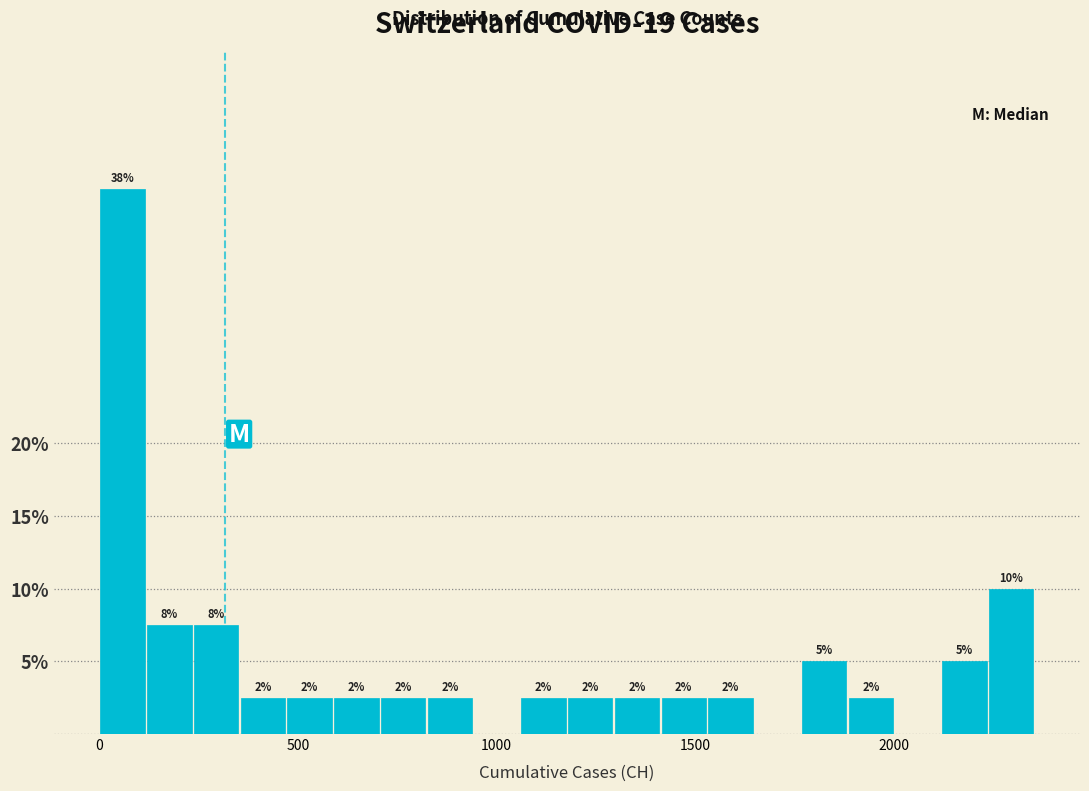

Around what value on the x-axis is the tallest bar? Give the approximate position of its centre, as read against the axis.

50